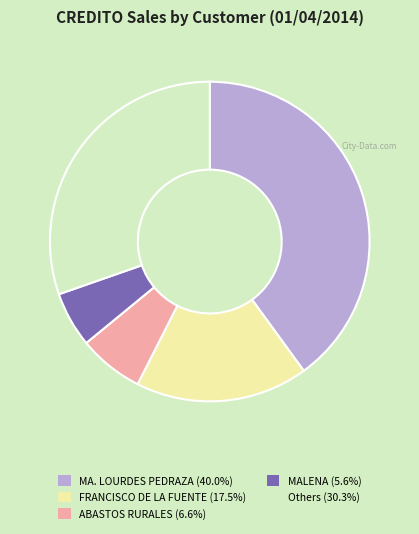

Is MA. LOURDES PEDRAZA (40.0%) the majority of the pie?

No